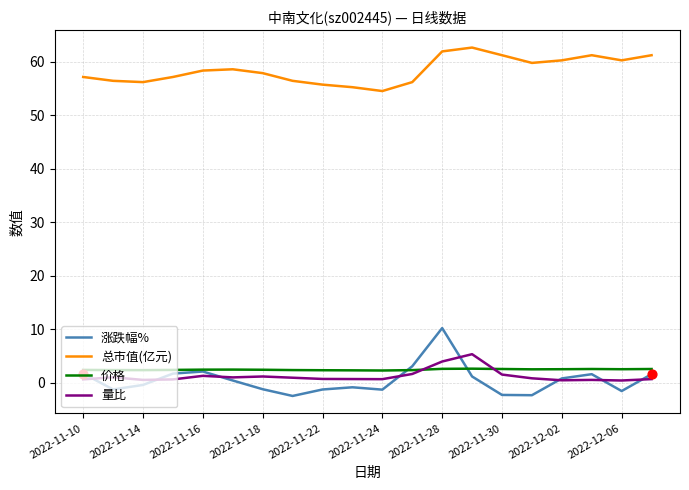

What is the minimum value shown in the chart?

-2.5